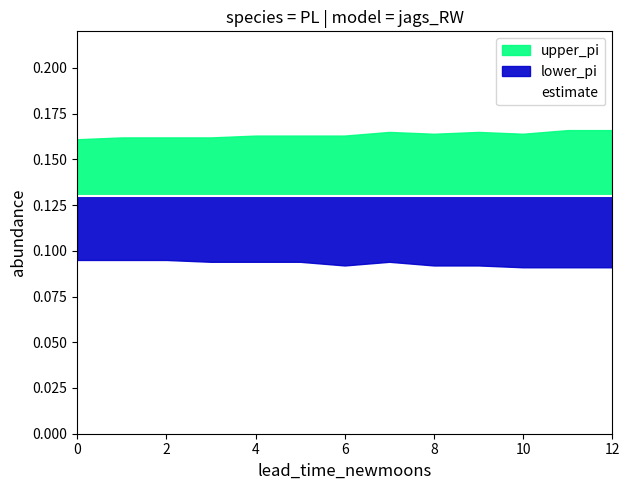

How many series are shown in this chart?

3